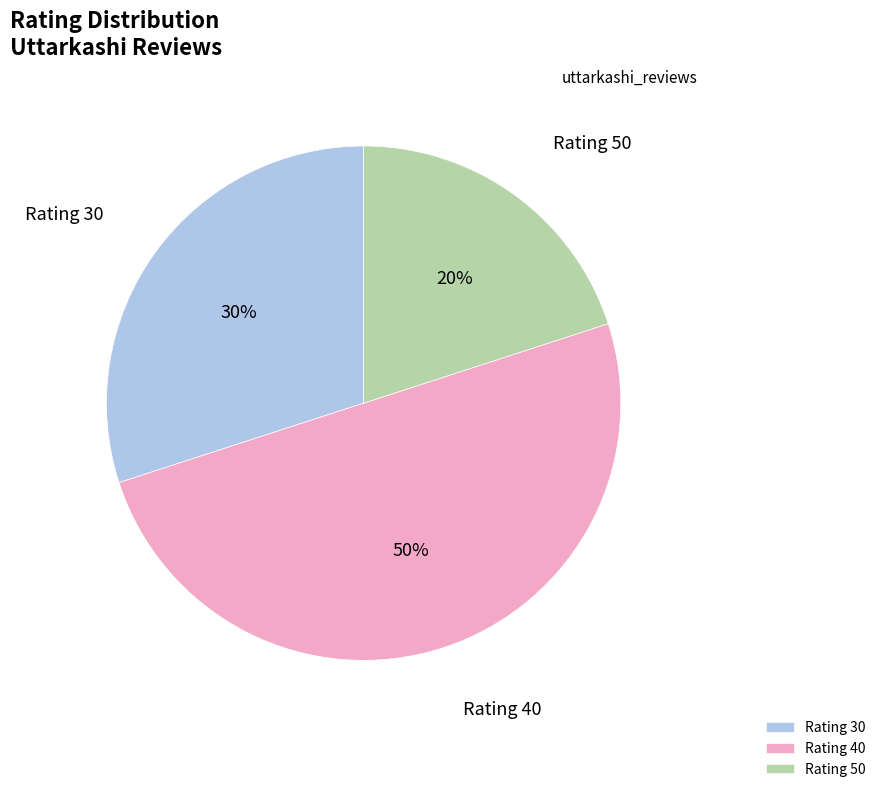

To the nearest percent, what percentage of the pie is Rating 40?

50%